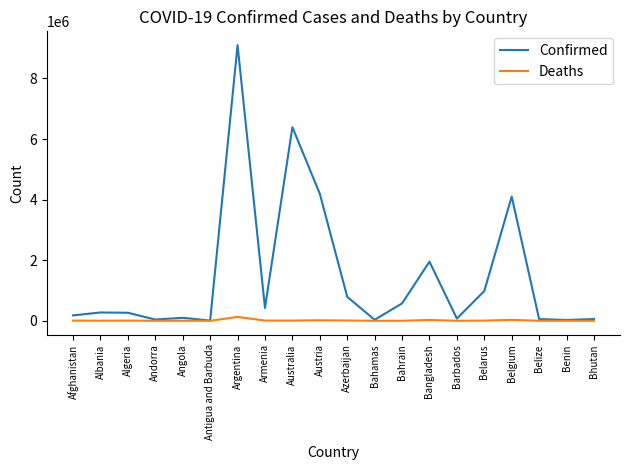

Which series changed the most between Argentina and Bangladesh?

Confirmed